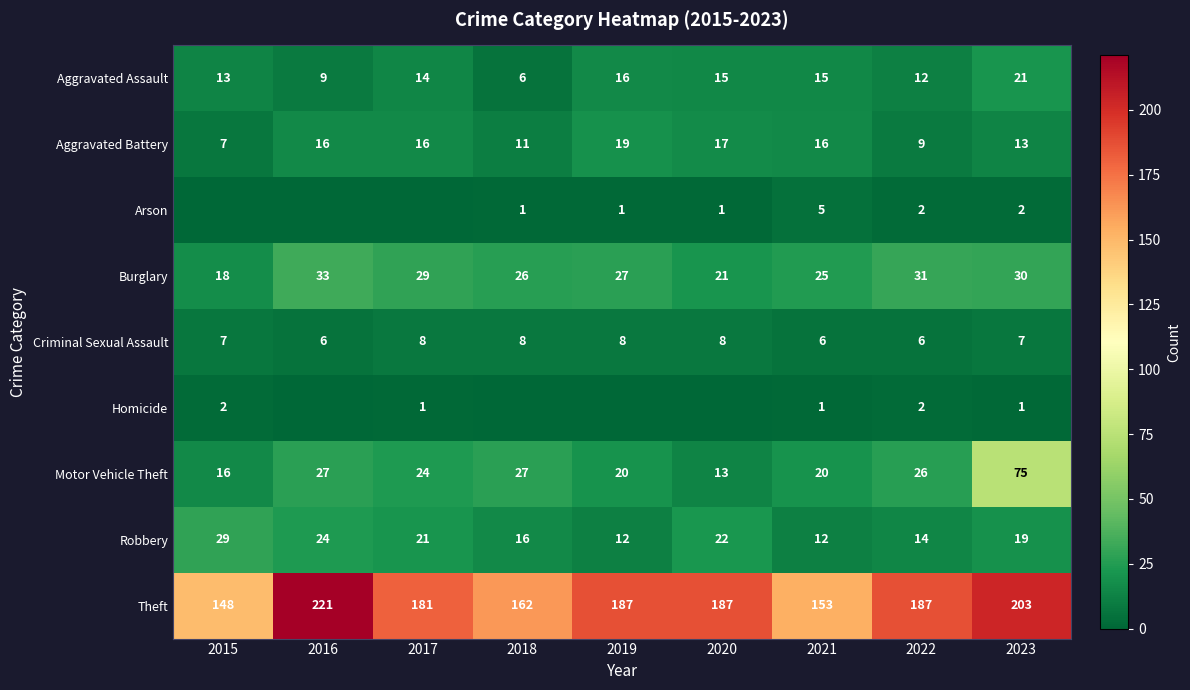

What is the minimum value for Aggravated Assault?

6